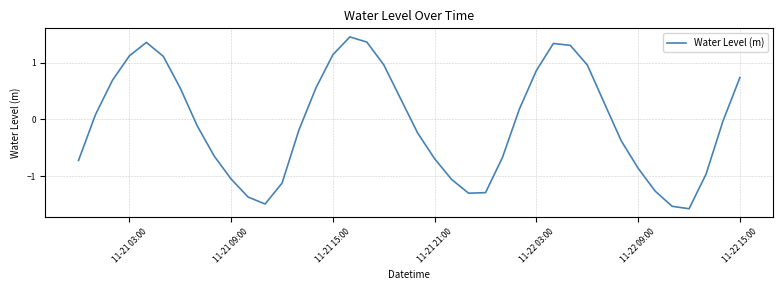

What is the minimum value shown in the chart?

-1.6